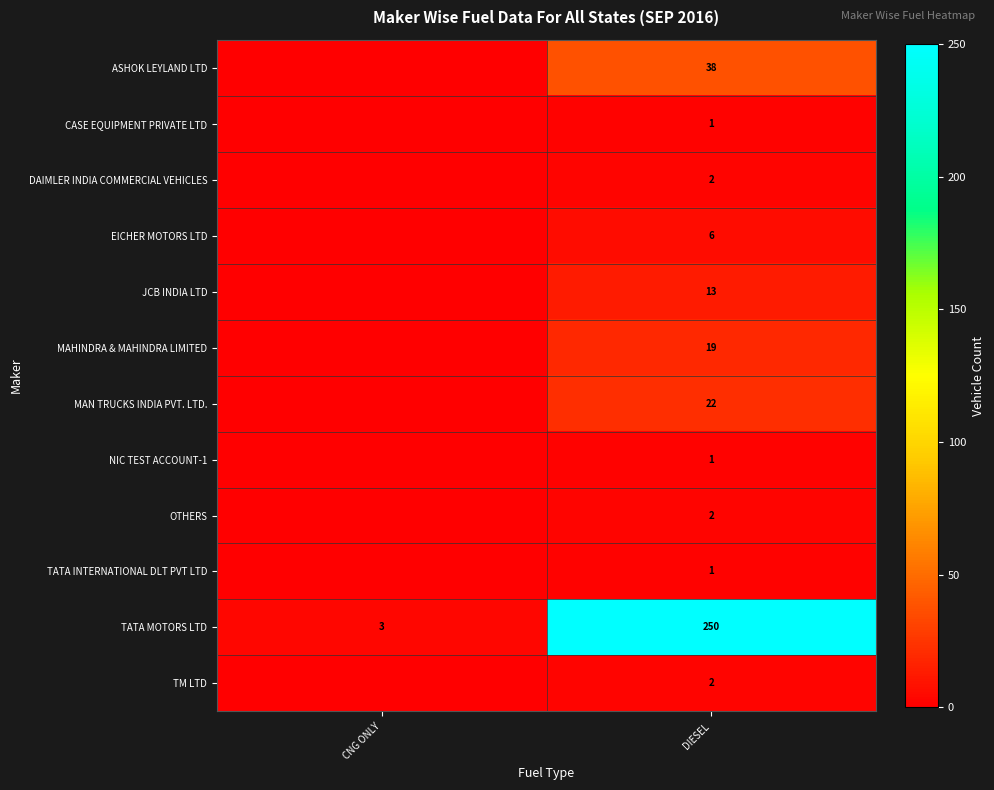

What is the total value across all series at DIESEL?

357